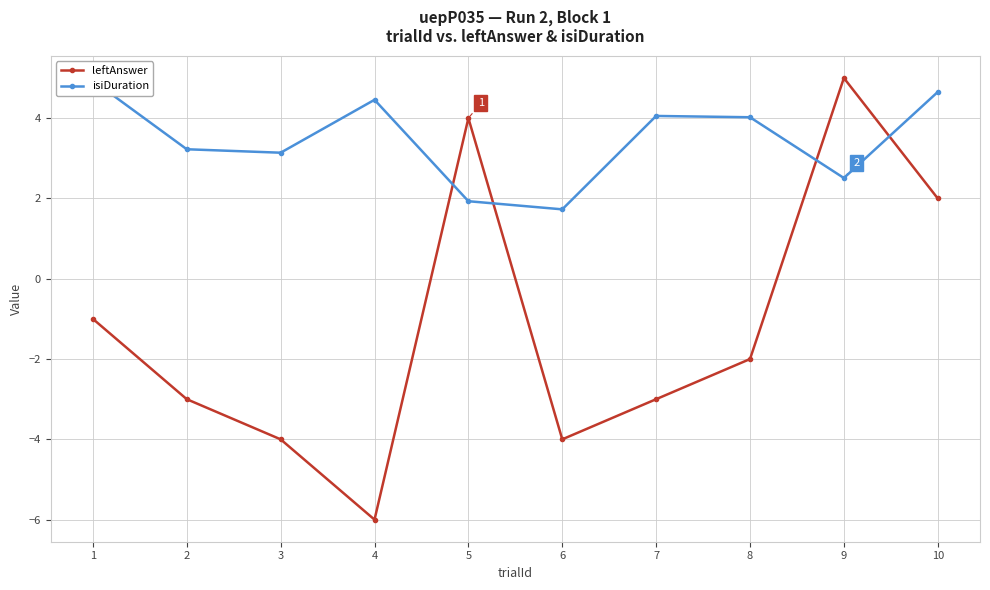

At which label does leftAnswer first exceed -2?

1